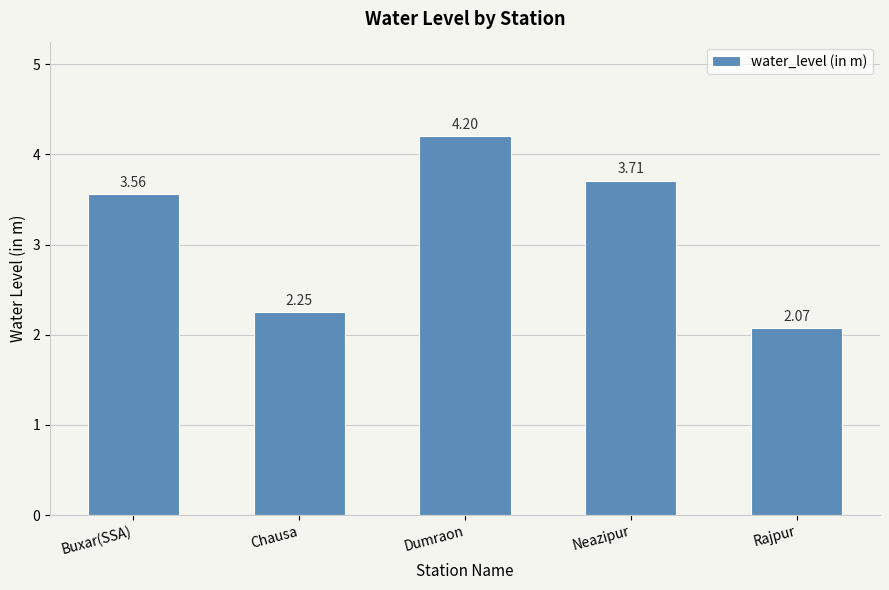

The value at Dumraon is 4.2. True or false?

True